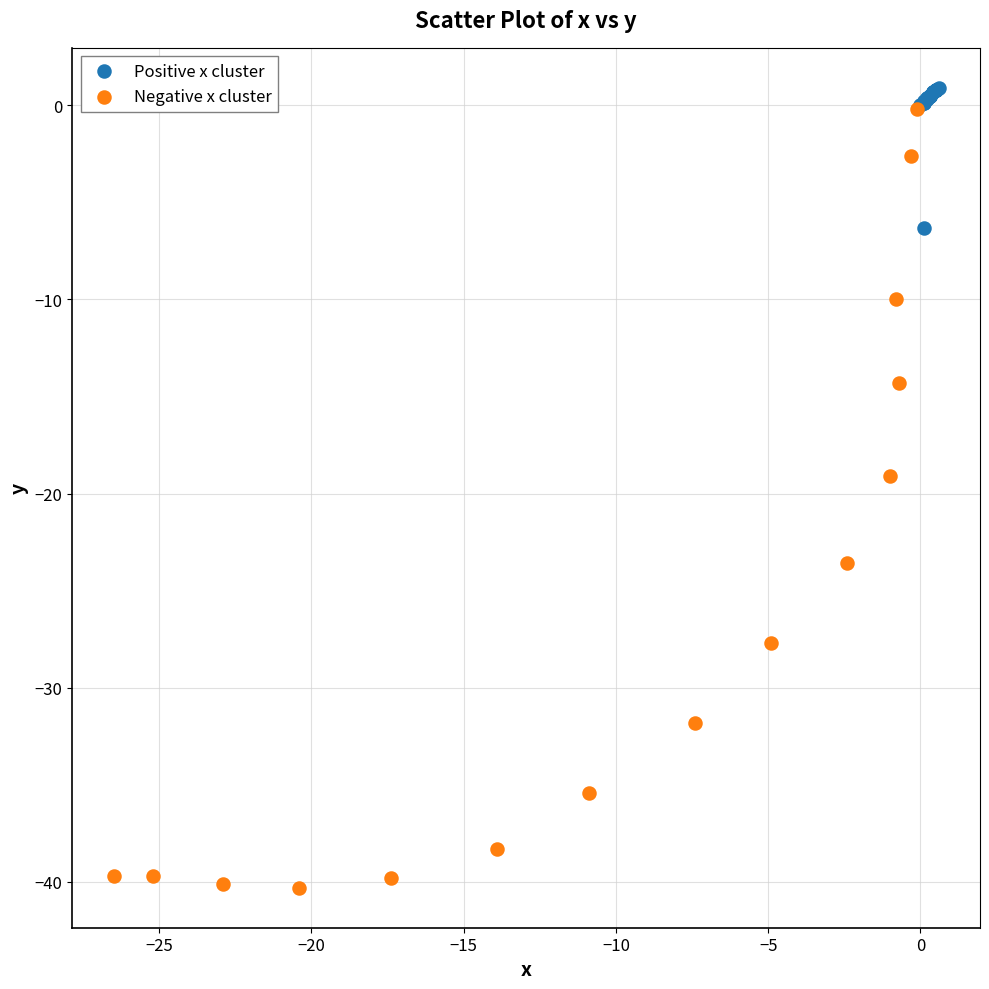

What are all the series names shown in the legend?

Positive x cluster, Negative x cluster